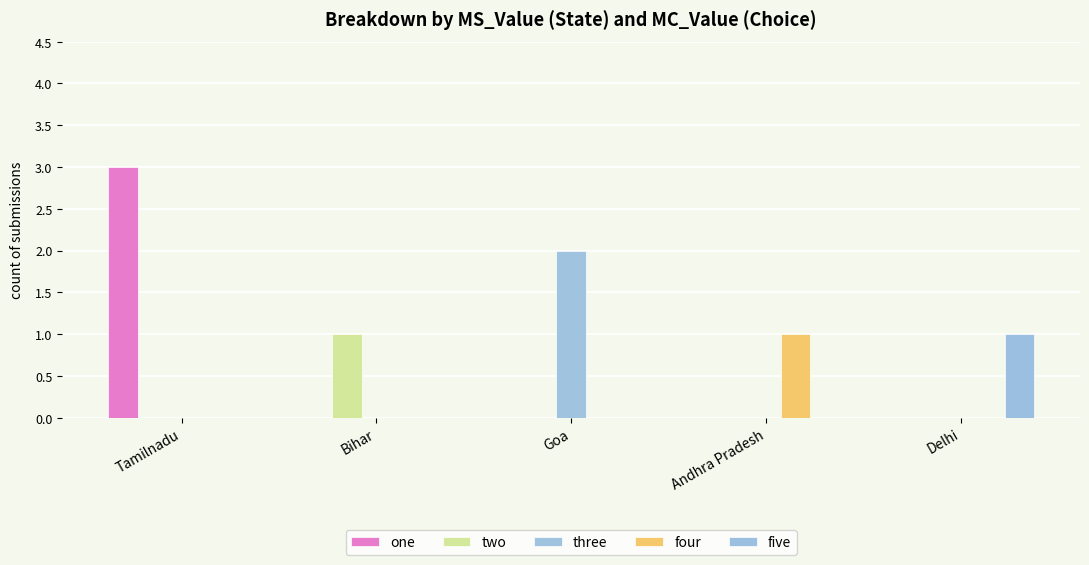

Which series has the largest total across all categories?

one